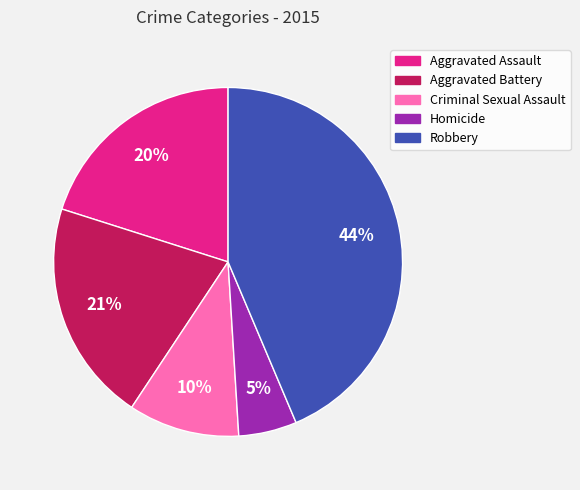

To the nearest percent, what is the average slice percentage?

20%